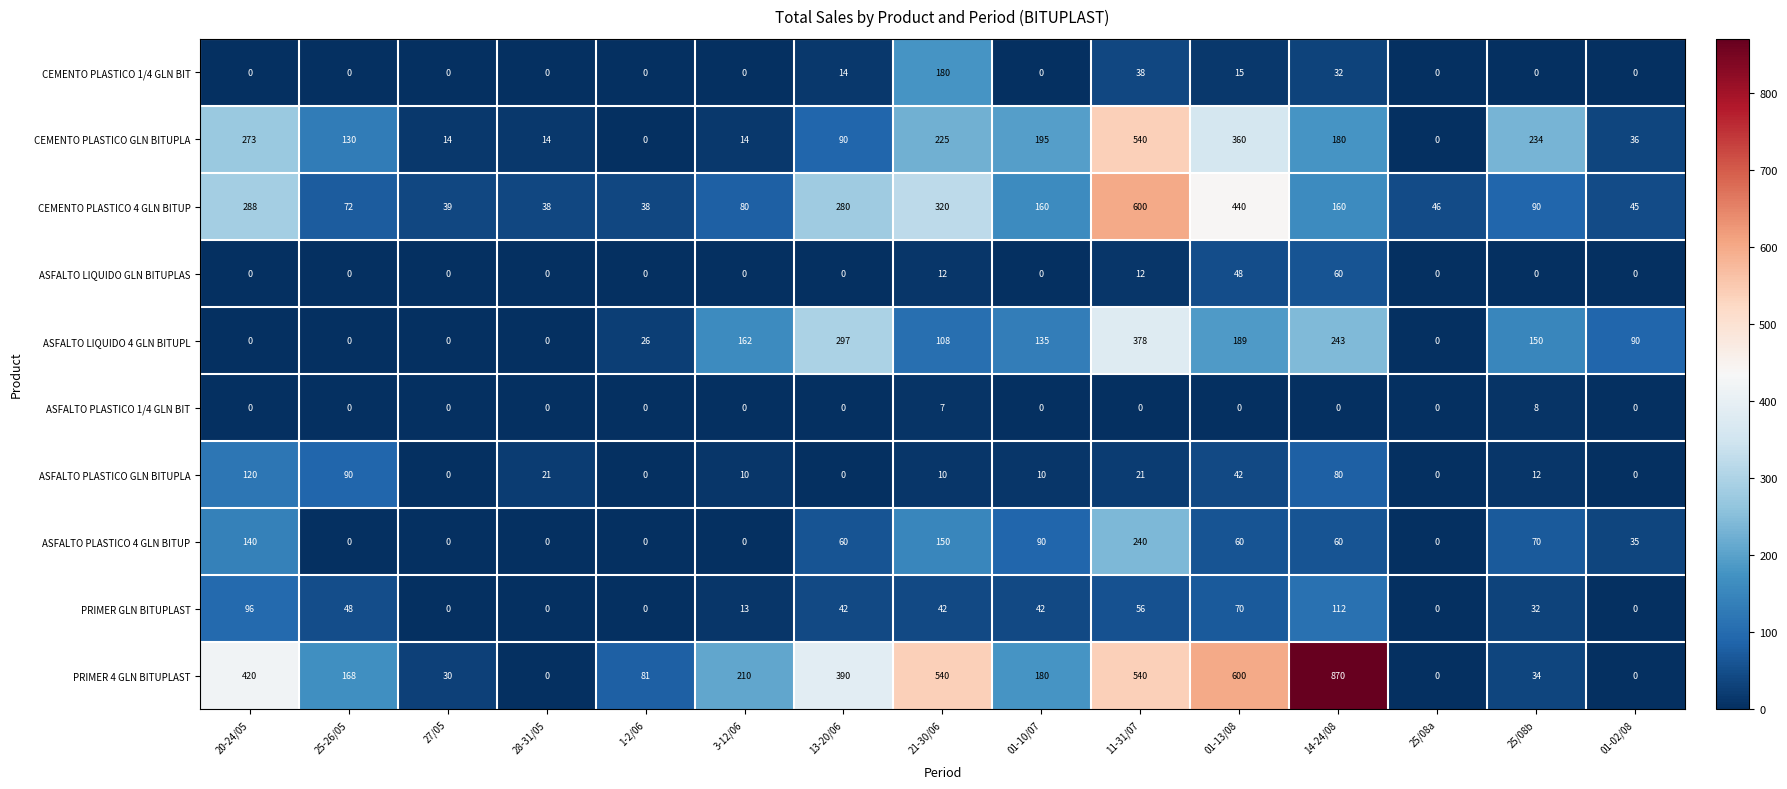

What is the sum of all PRIMER 4 GLN BITUPLAST values?

4063